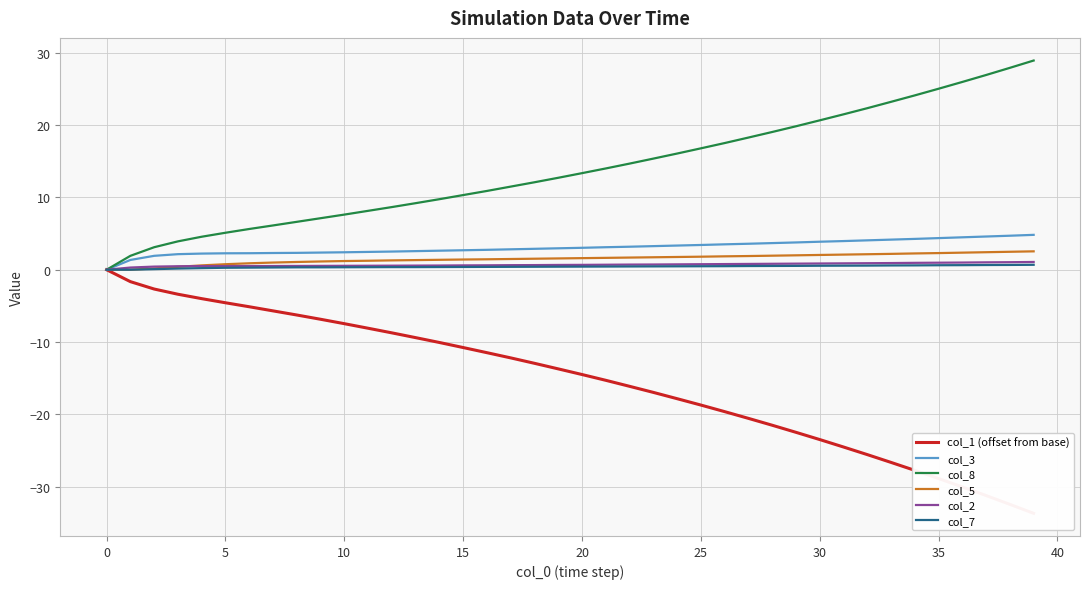

Reading left to right, list all the values displayed in this chart.

col_1 (offset from base): 0.0	-1.7	-2.7	-3.4	-4.0	-4.6	-5.1	-5.7	-6.3	-6.8	-7.5	-8.1	-8.7	-9.4	-10.1	-10.8	-11.5	-12.2	-12.9	-13.7	-14.5	-15.3	-16.1	-17.0	-17.8	-18.7	-19.6	-20.5	-21.5	-22.5	-23.5	-24.5	-25.6	-26.6	-27.7	-28.9	-30.0	-31.2	-32.4	-33.7
col_3: 0.0	1.4	1.9	2.1	2.2	2.3	2.3	2.3	2.3	2.4	2.4	2.5	2.5	2.6	2.6	2.7	2.8	2.8	2.9	3.0	3.0	3.1	3.2	3.3	3.3	3.4	3.5	3.6	3.7	3.8	3.9	4.0	4.1	4.2	4.3	4.4	4.5	4.6	4.7	4.8
col_8: 0.0	1.9	3.1	3.9	4.6	5.1	5.6	6.1	6.6	7.1	7.6	8.1	8.7	9.2	9.8	10.3	10.9	11.5	12.1	12.7	13.3	14.0	14.7	15.4	16.1	16.8	17.5	18.3	19.0	19.8	20.6	21.5	22.3	23.2	24.1	25.0	26.0	26.9	27.9	28.9
col_5: 0.0	0.0	0.2	0.4	0.6	0.8	0.9	1.0	1.1	1.1	1.2	1.2	1.3	1.3	1.4	1.4	1.4	1.5	1.5	1.6	1.6	1.6	1.7	1.7	1.8	1.8	1.9	1.9	1.9	2.0	2.0	2.1	2.1	2.2	2.2	2.3	2.4	2.4	2.5	2.5
col_2: 0.0	0.3	0.4	0.5	0.5	0.5	0.5	0.5	0.5	0.5	0.5	0.6	0.6	0.6	0.6	0.6	0.6	0.6	0.6	0.7	0.7	0.7	0.7	0.7	0.7	0.8	0.8	0.8	0.8	0.8	0.9	0.9	0.9	0.9	0.9	1.0	1.0	1.0	1.0	1.1
col_7: 0.0	0.0	0.1	0.2	0.2	0.3	0.3	0.3	0.3	0.3	0.3	0.3	0.4	0.4	0.4	0.4	0.4	0.4	0.4	0.4	0.4	0.4	0.5	0.5	0.5	0.5	0.5	0.5	0.5	0.5	0.6	0.6	0.6	0.6	0.6	0.6	0.6	0.7	0.7	0.7